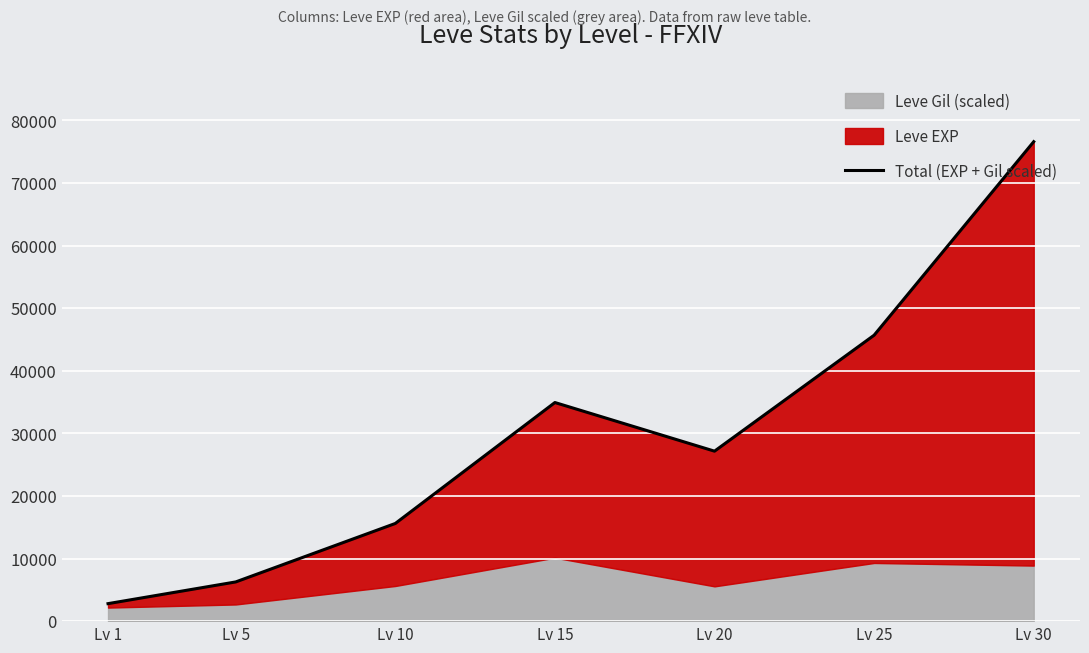

Approximately how many times larger is the value at Lv 30 compared to Lv 20?

2.8